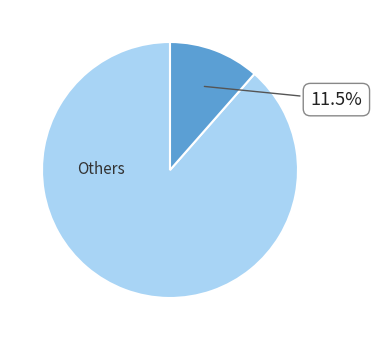

Is there any slice that represents more than half of the pie?

Yes